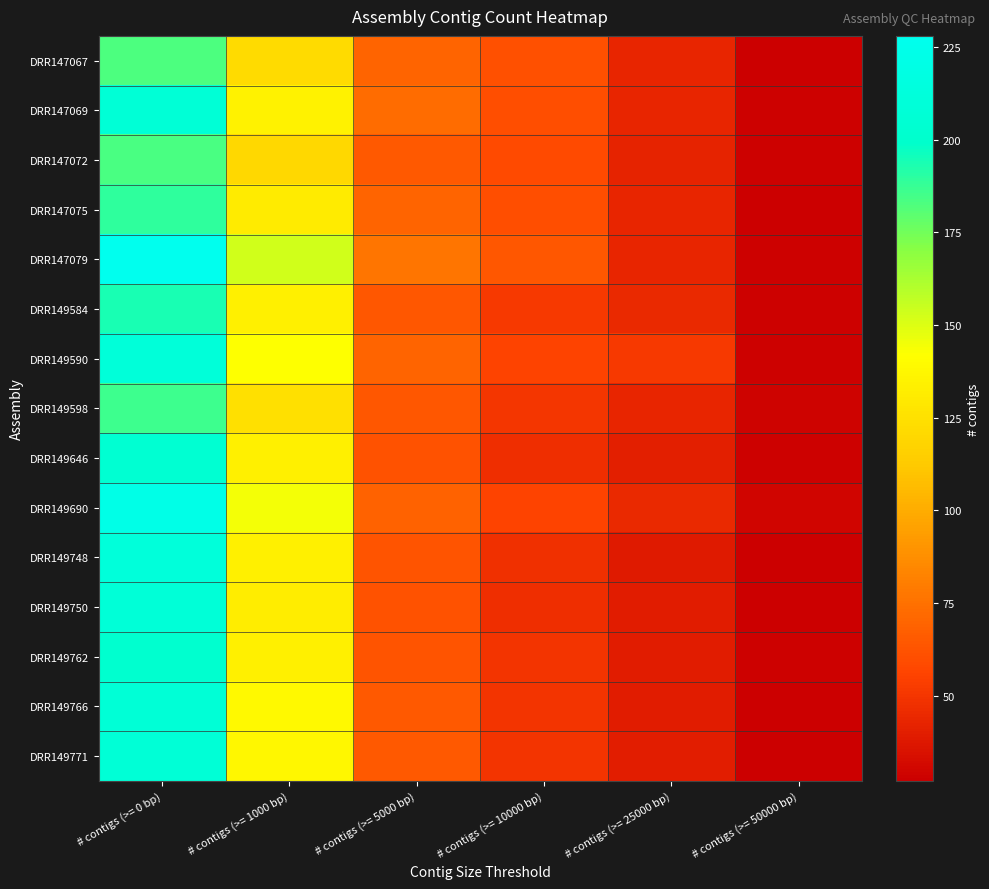

How many distinct data groups are displayed?

15